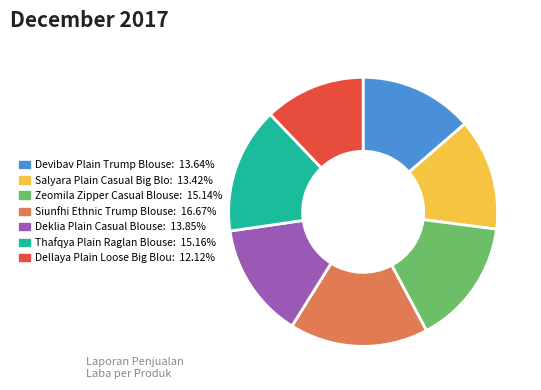

Is there any slice that represents more than half of the pie?

No